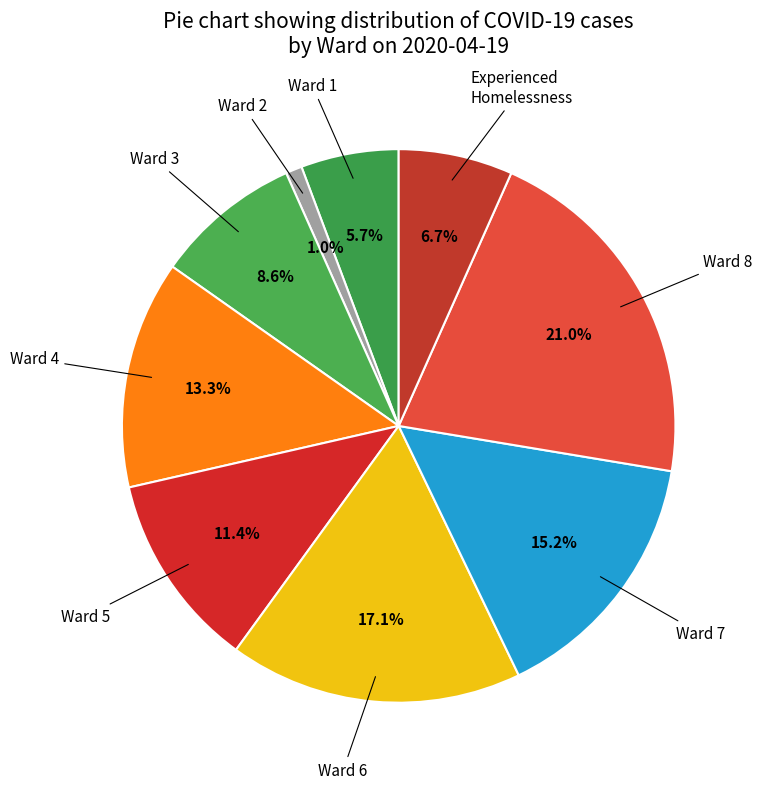

How many segments does this pie chart have?

9